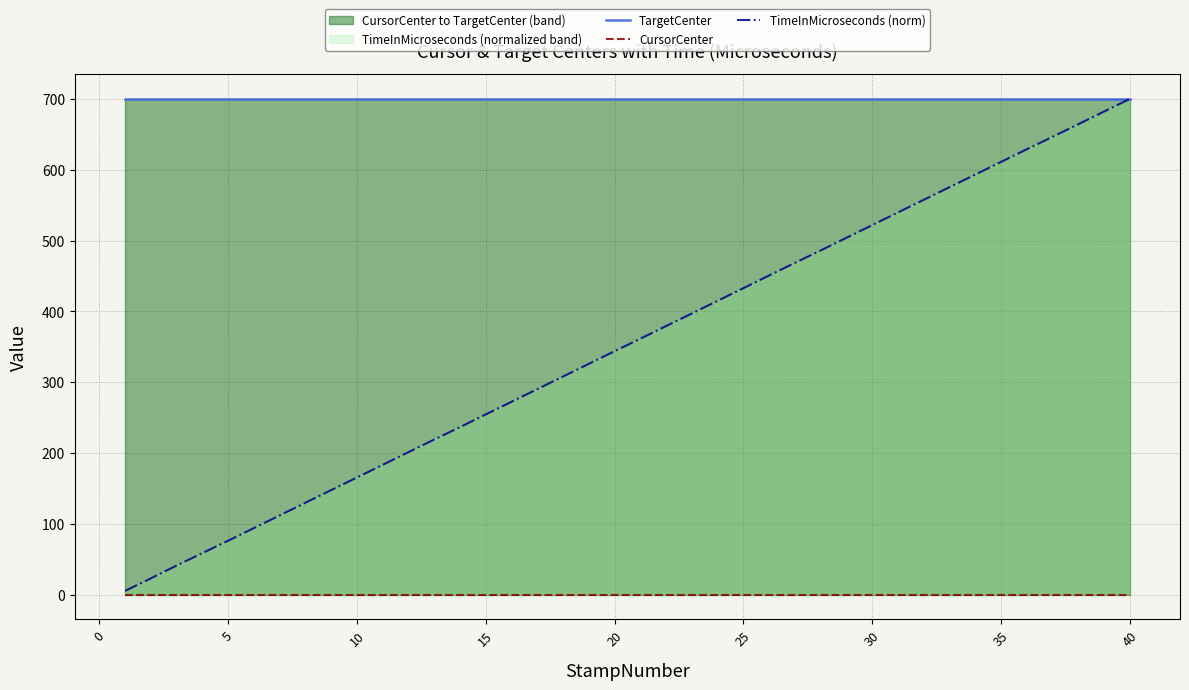

List the series in order of their peak value, highest first.

TargetCenter, TimeInMicroseconds (norm), CursorCenter